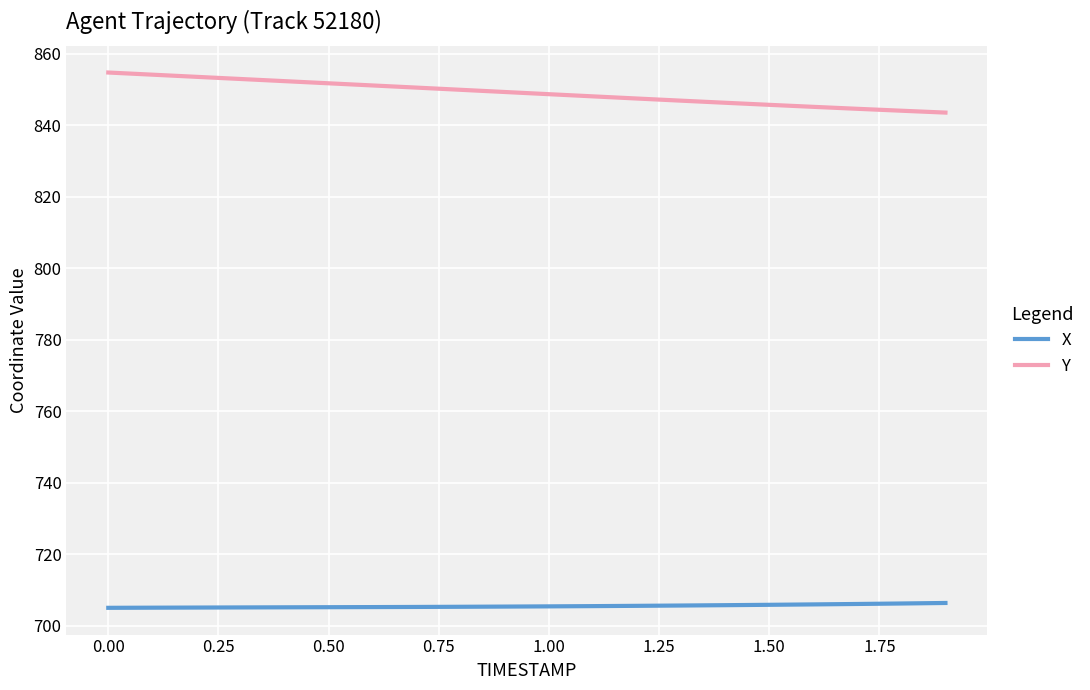

Which series has the largest total across all categories?

Y